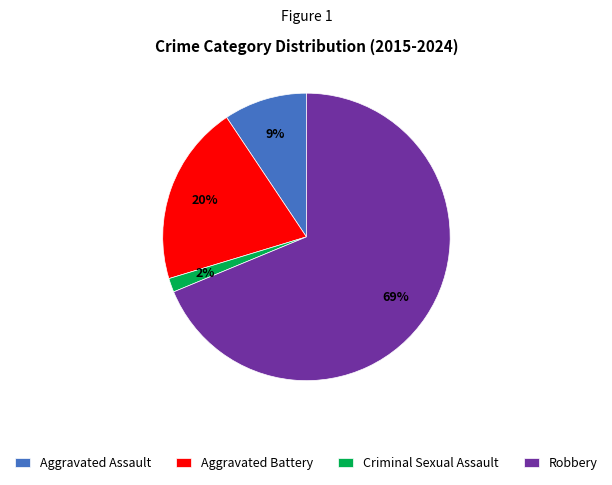

Rank the categories by value from lowest to highest.

Criminal Sexual Assault, Aggravated Assault, Aggravated Battery, Robbery